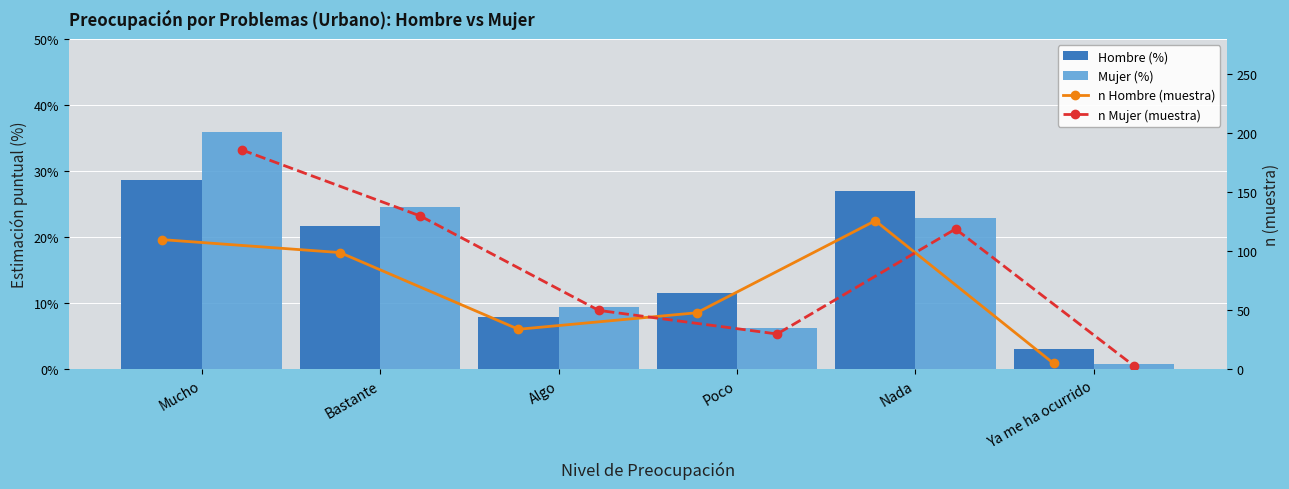

At which category is the sum across all series the highest?

Mucho